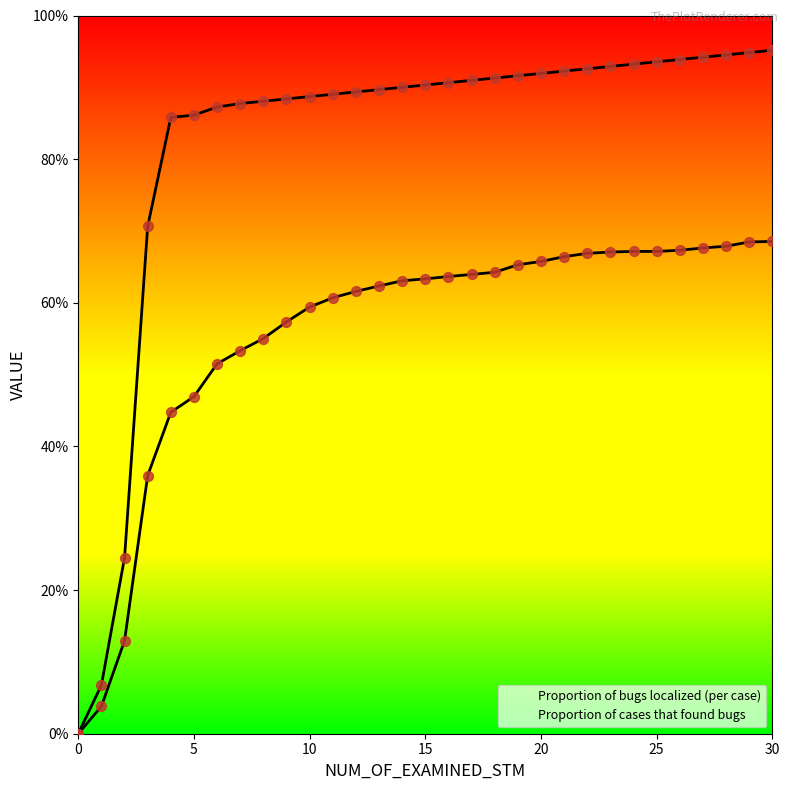

What are all the series names shown in the legend?

Proportion of bugs localized (per case), Proportion of cases that found bugs